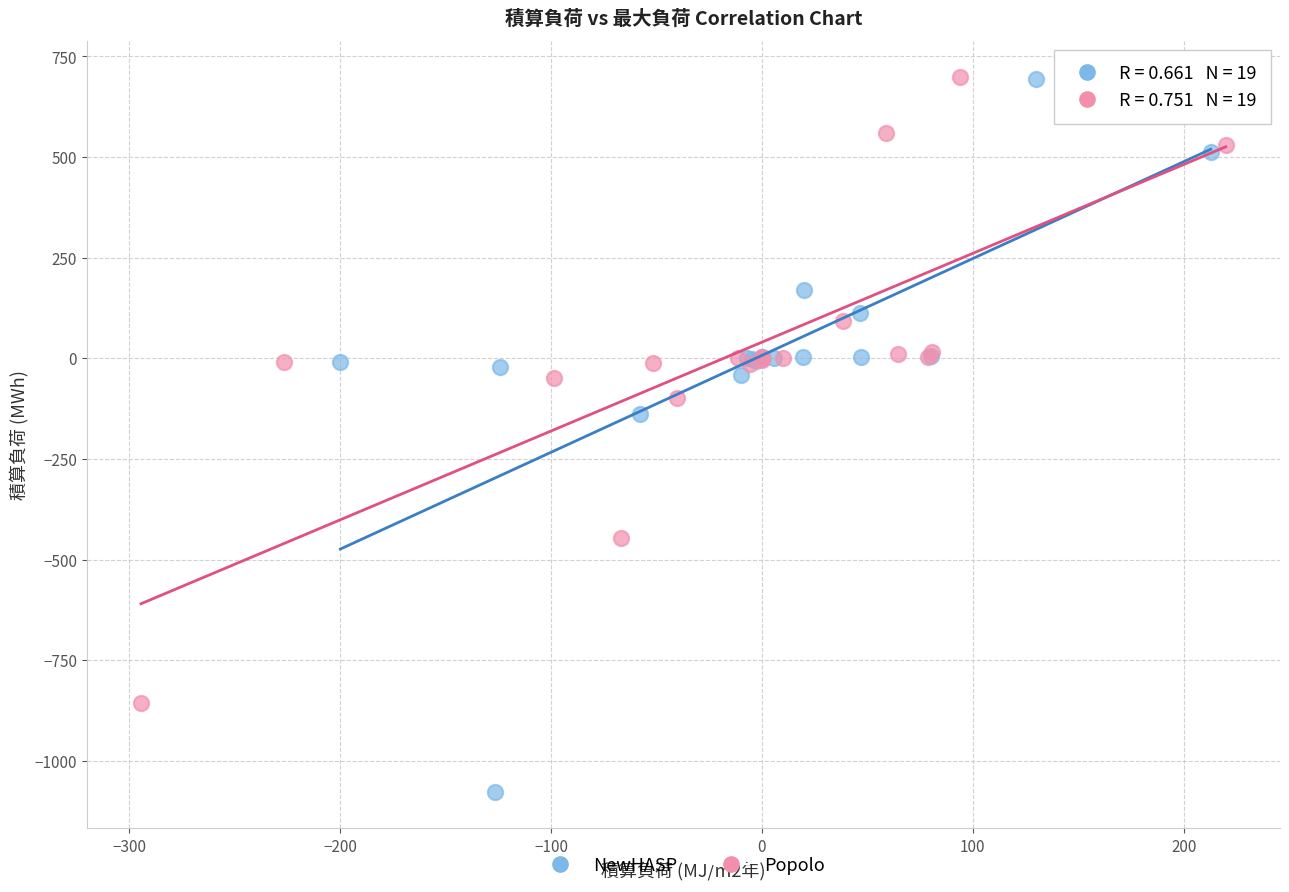

Which series reaches the minimum Y coordinate?

NewHASP